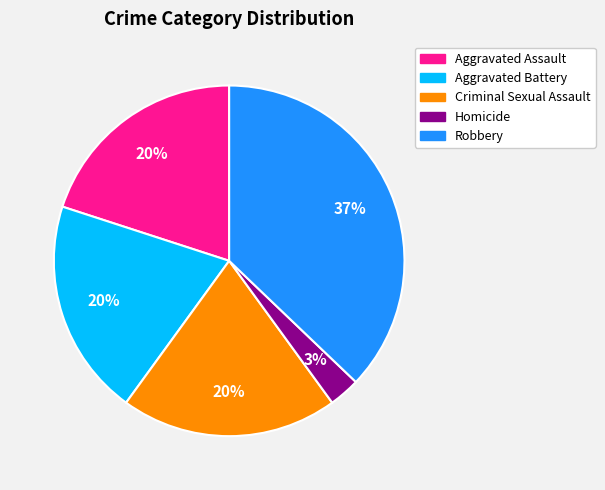

Combined, do Robbery and Criminal Sexual Assault account for over 50%?

Yes